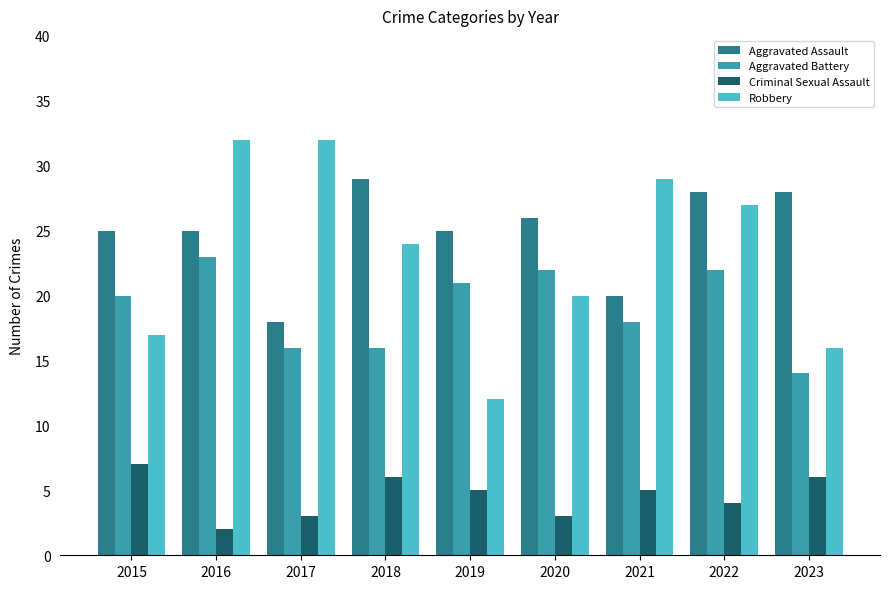

What is the average value of the Aggravated Assault series?

25